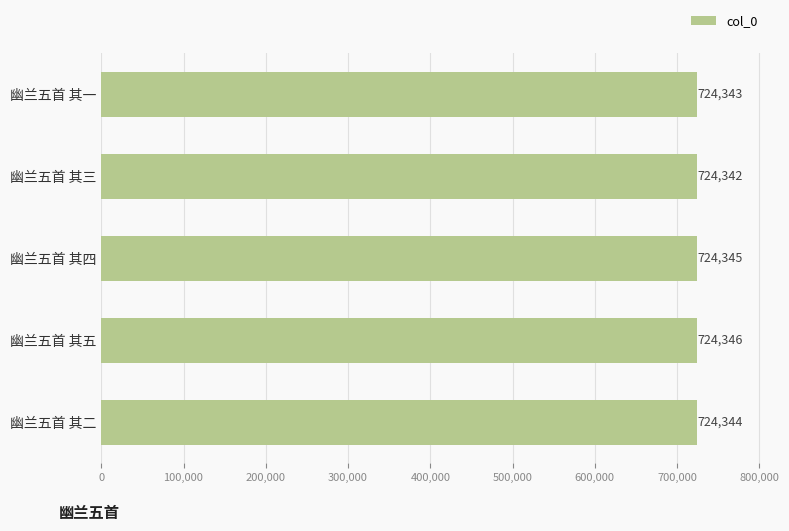

At which category does the chart reach its minimum across all series?

幽兰五首 其三